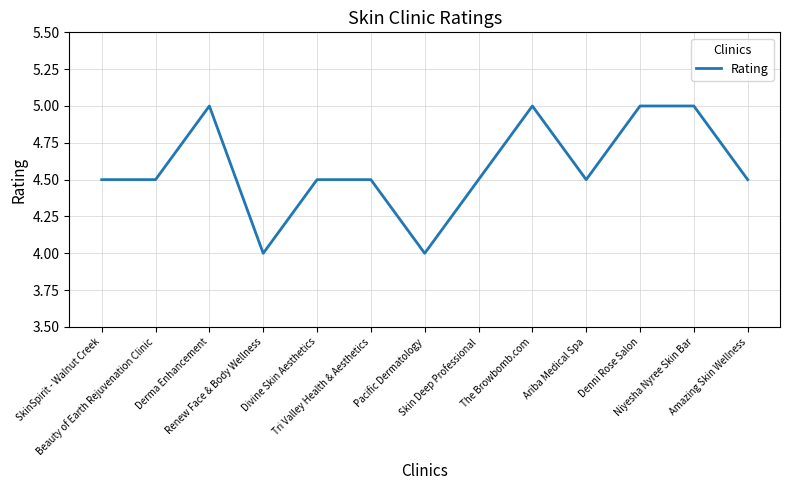

What is the minimum value shown in the chart?

4.0